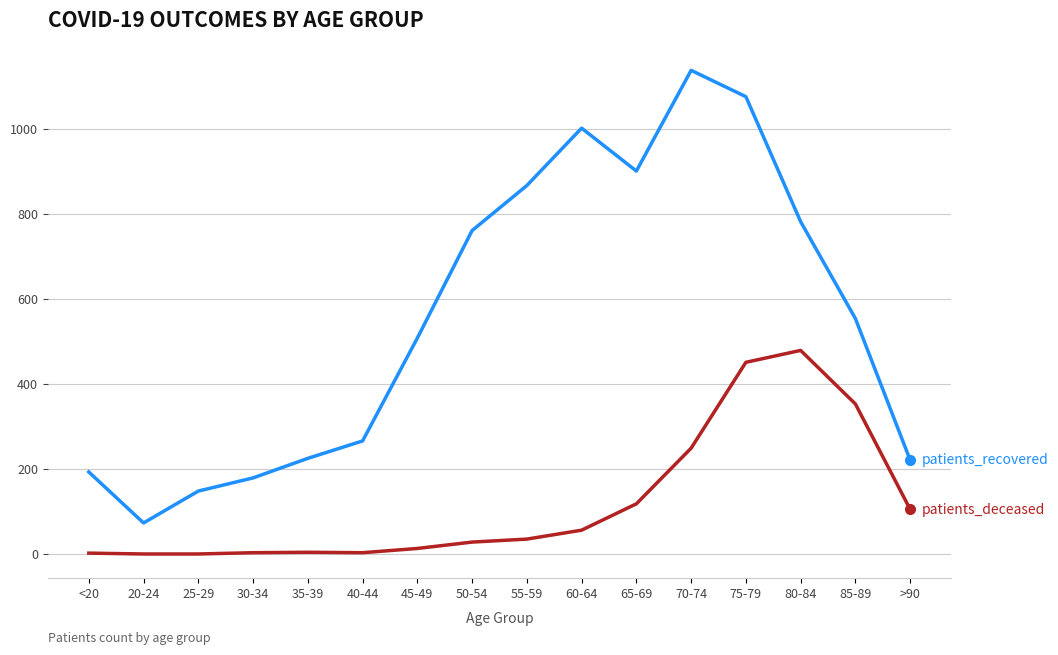

At which category is the sum across all series the highest?

75-79